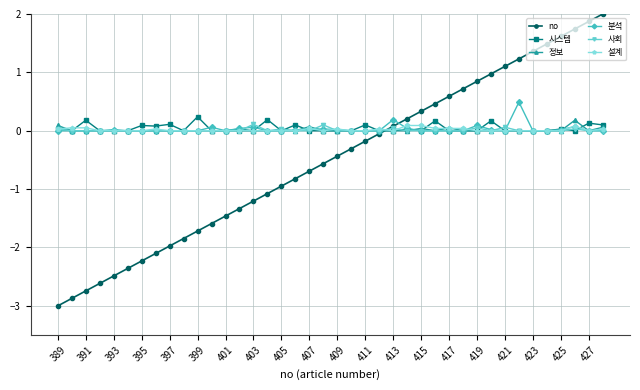

Which series has the largest range (max minus min)?

no